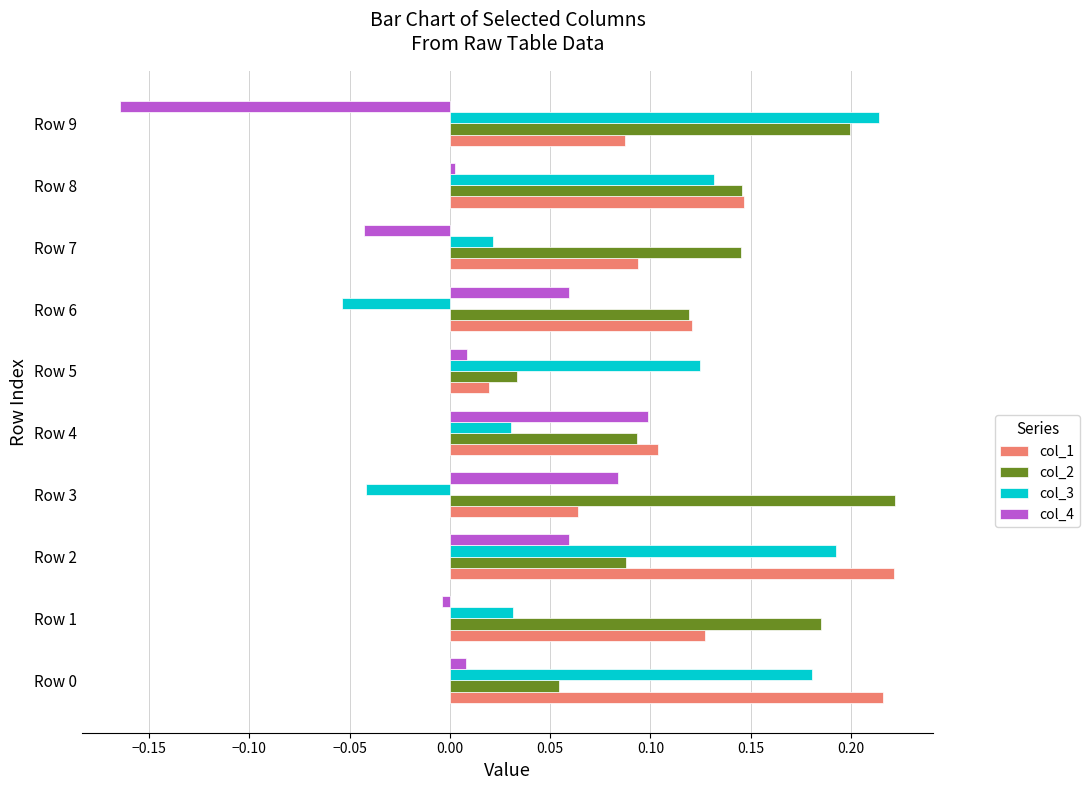

How many distinct data groups are displayed?

4